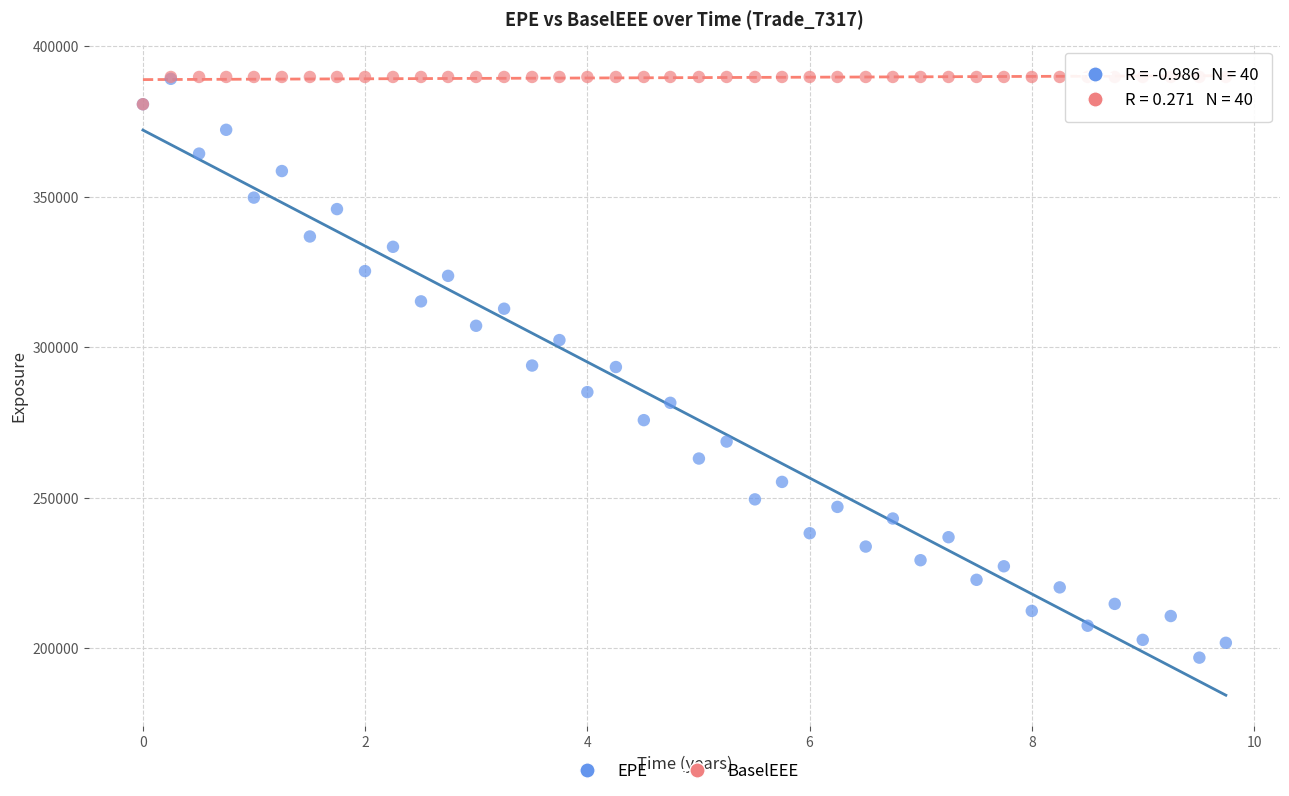

What are all the series names shown in the legend?

EPE, BaselEEE